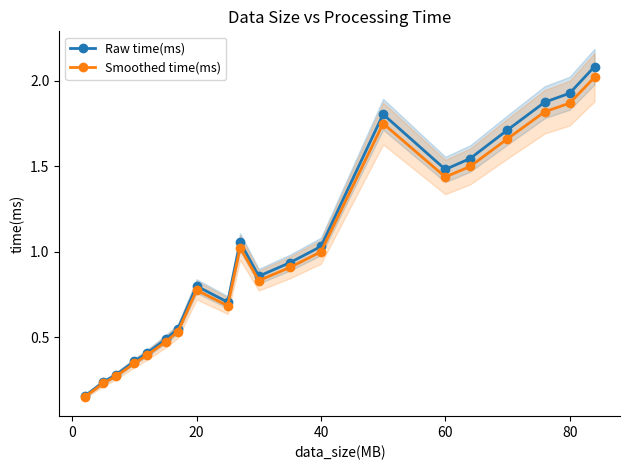

Is it true that Smoothed time(ms) equals 1.3 at 40?

False